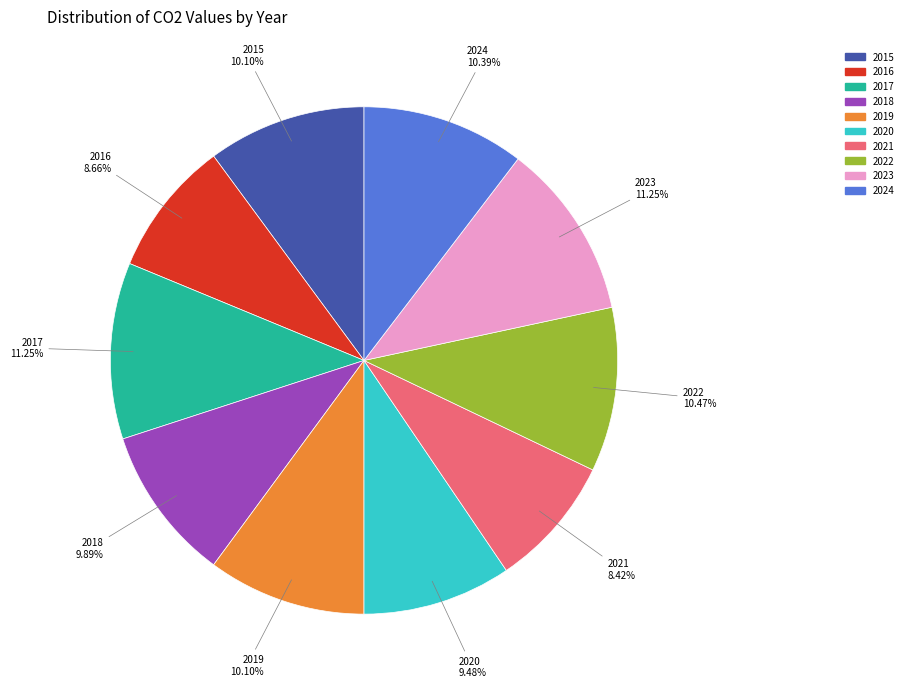

To the nearest percent, what percentage of the pie is 2022?

10%